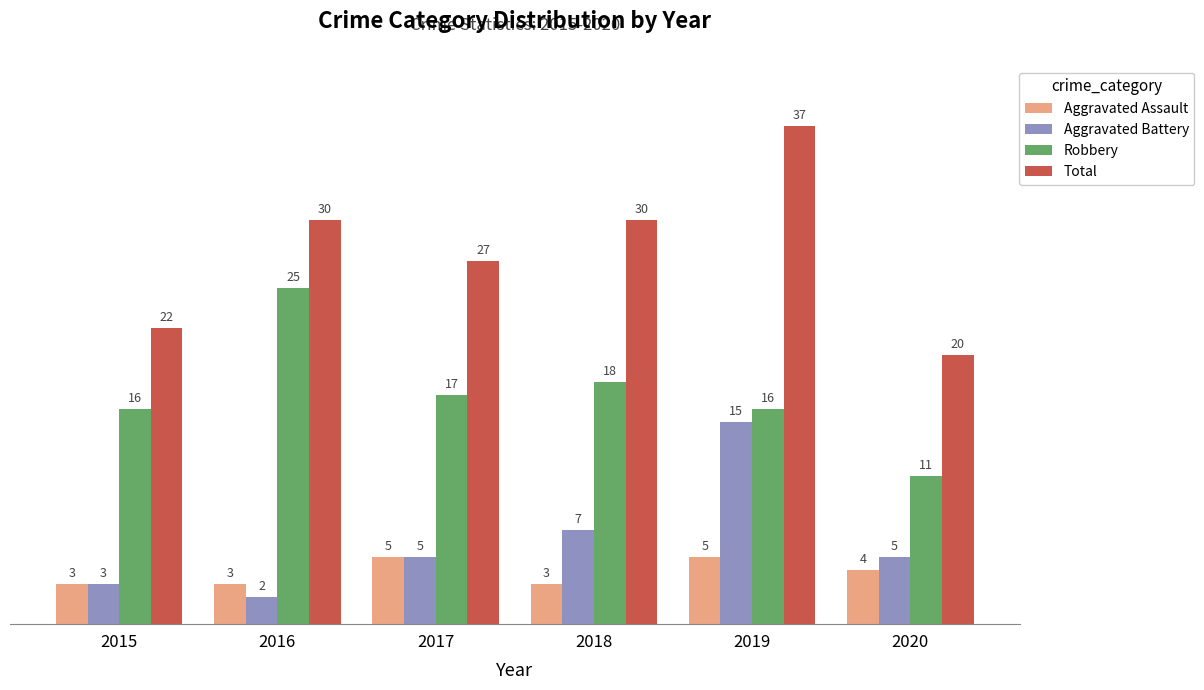

Where is Robbery nearest to the value 18?

2018